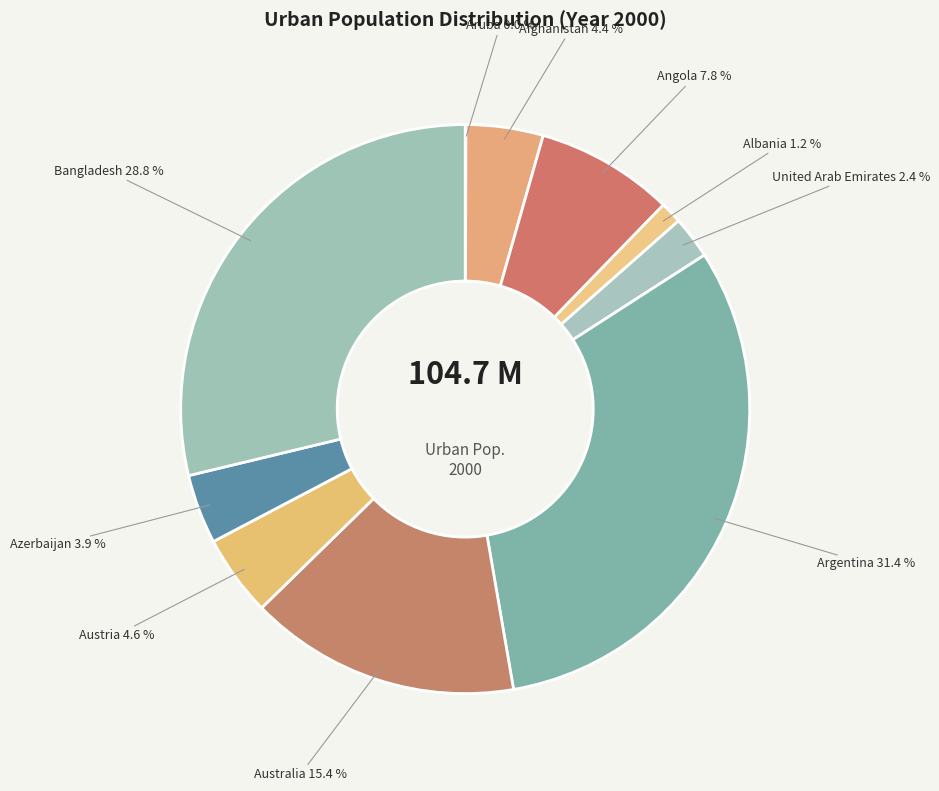

Is there a majority slice in this chart?

No